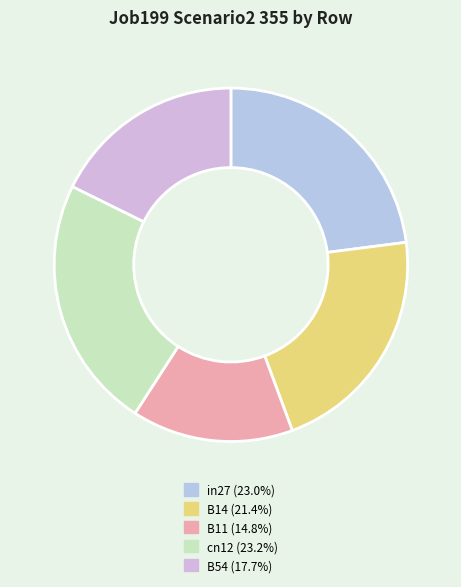

What percentage is the cn12 slice, to the nearest percent?

23%